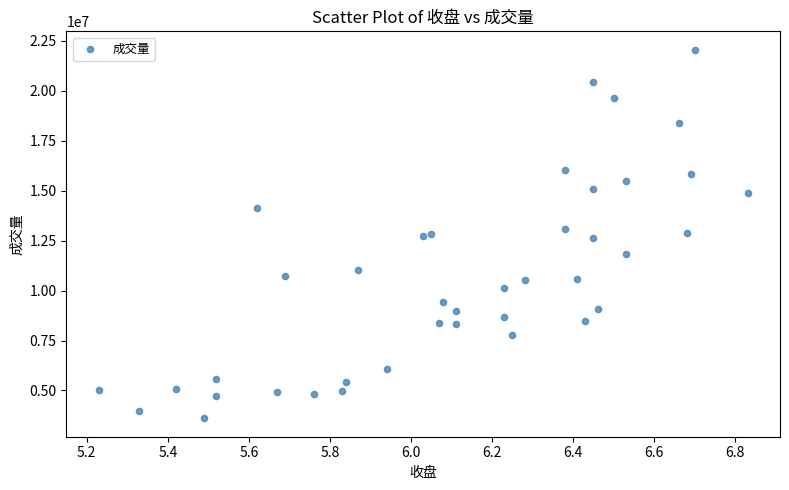

What is the range of Y values (max minus min)?

18433692